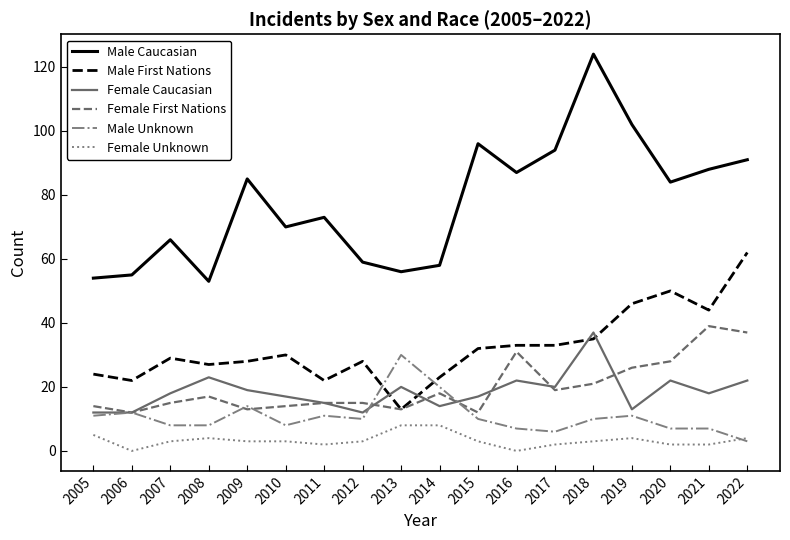

What is the approximate value of Female Caucasian at 2019?

13